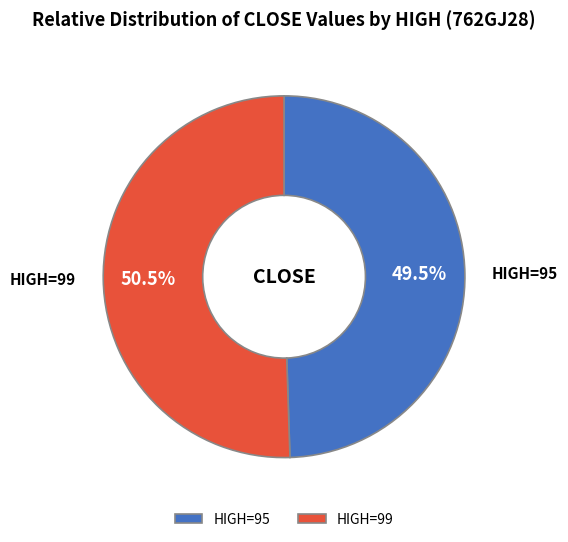

What is the ratio of the value at HIGH=99 to the value at HIGH=95?

1.0